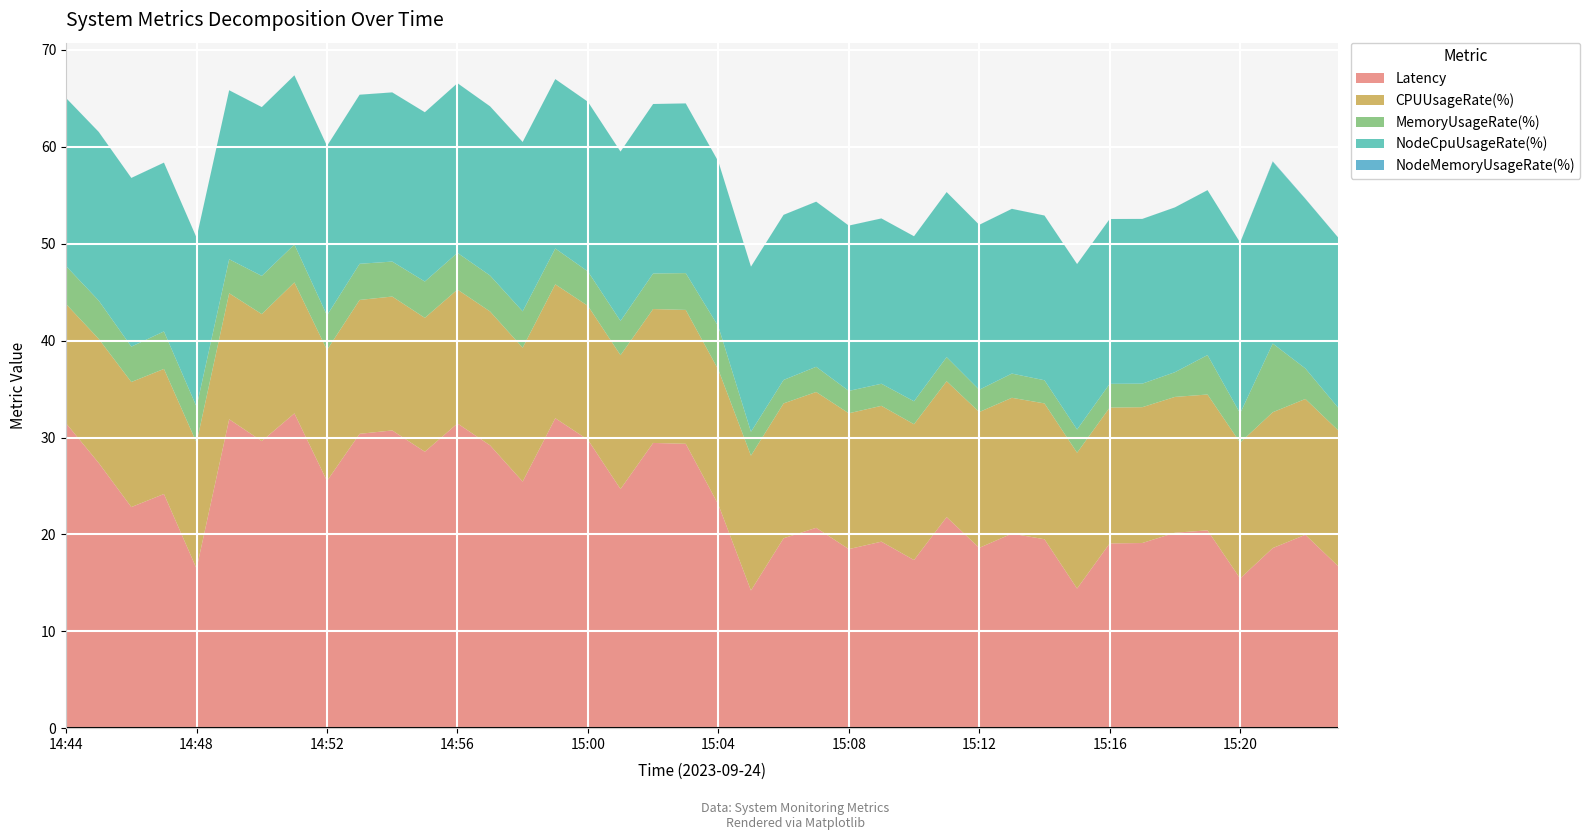

Reading right to left, extract all data points from this chart.

Latency: 15:23=16.7	15:22=20.0	15:21=18.6	15:20=15.4	15:19=20.4	15:18=20.2	15:17=19.1	15:16=19.1	15:15=14.4	15:14=19.5	15:13=20.1	15:12=18.6	15:11=21.8	15:10=17.4	15:09=19.2	15:08=18.5	15:07=20.7	15:06=19.6	15:05=14.2	15:04=23.1	15:03=29.4	15:02=29.4	15:01=24.7	15:00=29.8	14:59=32.0	14:58=25.4	14:57=29.2	14:56=31.4	14:55=28.5	14:54=30.7	14:53=30.4	14:52=25.5	14:51=32.5	14:50=29.6	14:49=31.9	14:48=16.5	14:47=24.2	14:46=22.8	14:45=27.4	14:44=31.5
CPUUsageRate(%): 15:23=14.0	15:22=14.0	15:21=14.0	15:20=14.0	15:19=14.0	15:18=14.0	15:17=14.0	15:16=14.0	15:15=14.0	15:14=14.0	15:13=14.0	15:12=14.0	15:11=14.0	15:10=14.0	15:09=14.0	15:08=14.0	15:07=14.0	15:06=13.9	15:05=13.9	15:04=13.9	15:03=13.8	15:02=13.8	15:01=13.8	15:00=13.8	14:59=13.8	14:58=13.8	14:57=13.8	14:56=13.8	14:55=13.8	14:54=13.8	14:53=13.8	14:52=13.5	14:51=13.5	14:50=13.1	14:49=13.0	14:48=13.0	14:47=12.9	14:46=12.9	14:45=12.8	14:44=12.3
MemoryUsageRate(%): 15:23=2.3	15:22=3.1	15:21=7.1	15:20=3.0	15:19=4.1	15:18=2.5	15:17=2.4	15:16=2.5	15:15=2.4	15:14=2.4	15:13=2.5	15:12=2.3	15:11=2.5	15:10=2.4	15:09=2.3	15:08=2.3	15:07=2.6	15:06=2.4	15:05=2.5	15:04=4.5	15:03=3.8	15:02=3.7	15:01=3.5	15:00=3.5	14:59=3.7	14:58=3.8	14:57=3.7	14:56=3.8	14:55=3.8	14:54=3.6	14:53=3.7	14:52=3.6	14:51=3.9	14:50=3.9	14:49=3.5	14:48=3.7	14:47=3.9	14:46=3.6	14:45=4.0	14:44=3.9
NodeCpuUsageRate(%): 15:23=17.6	15:22=17.5	15:21=18.8	15:20=17.6	15:19=17.0	15:18=17.0	15:17=17.0	15:16=17.0	15:15=17.1	15:14=17.0	15:13=17.0	15:12=17.0	15:11=17.0	15:10=17.0	15:09=17.1	15:08=17.1	15:07=17.0	15:06=17.0	15:05=17.0	15:04=17.0	15:03=17.5	15:02=17.5	15:01=17.5	15:00=17.5	14:59=17.5	14:58=17.5	14:57=17.5	14:56=17.5	14:55=17.5	14:54=17.5	14:53=17.4	14:52=17.5	14:51=17.5	14:50=17.4	14:49=17.4	14:48=17.4	14:47=17.4	14:46=17.4	14:45=17.4	14:44=17.3
NodeMemoryUsageRate(%): 15:23=0.0	15:22=0.0	15:21=0.0	15:20=0.0	15:19=0.0	15:18=0.0	15:17=0.0	15:16=0.0	15:15=0.0	15:14=0.0	15:13=0.0	15:12=0.0	15:11=0.0	15:10=0.0	15:09=0.0	15:08=0.0	15:07=0.0	15:06=0.0	15:05=0.0	15:04=0.0	15:03=0.0	15:02=0.0	15:01=0.0	15:00=0.0	14:59=0.0	14:58=0.0	14:57=0.0	14:56=0.0	14:55=0.0	14:54=0.0	14:53=0.0	14:52=0.0	14:51=0.0	14:50=0.0	14:49=0.0	14:48=0.0	14:47=0.0	14:46=0.0	14:45=0.0	14:44=0.0